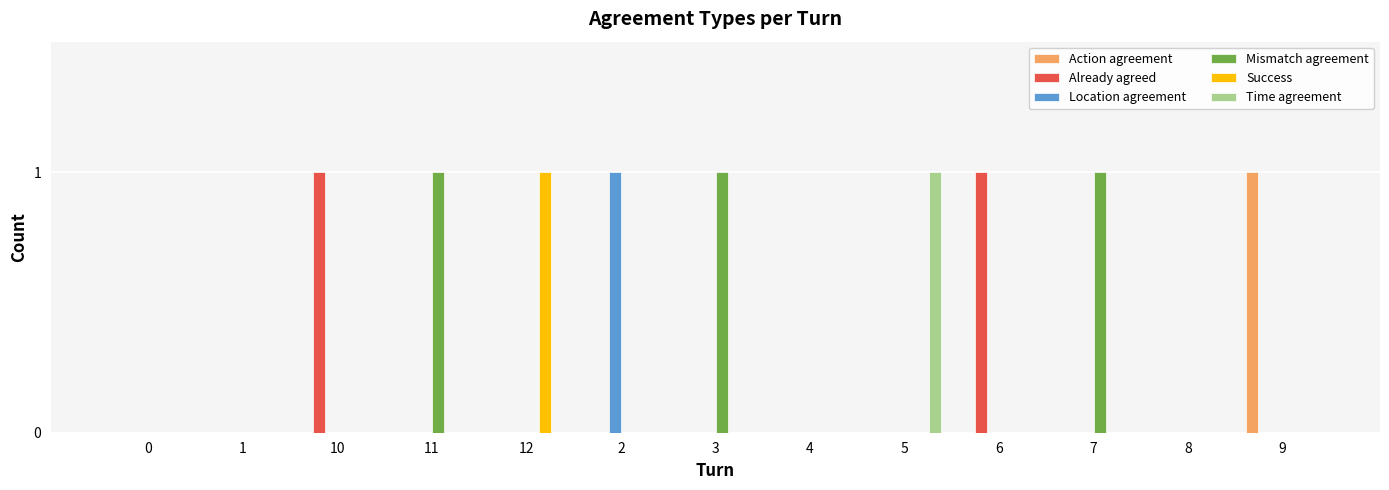

Which series changed the most between 1 and 2?

Location agreement